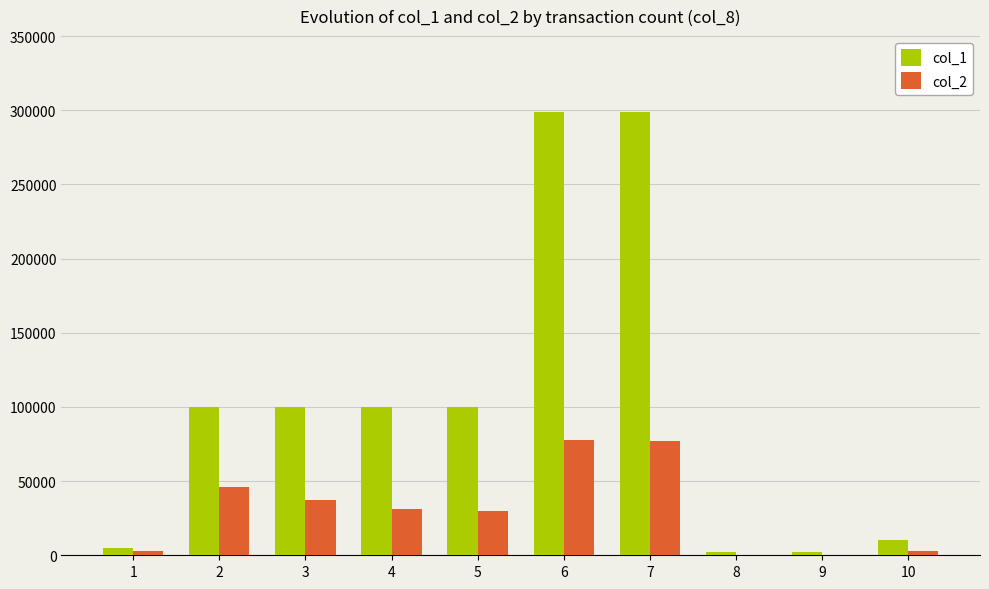

Which series has the largest total across all categories?

col_1